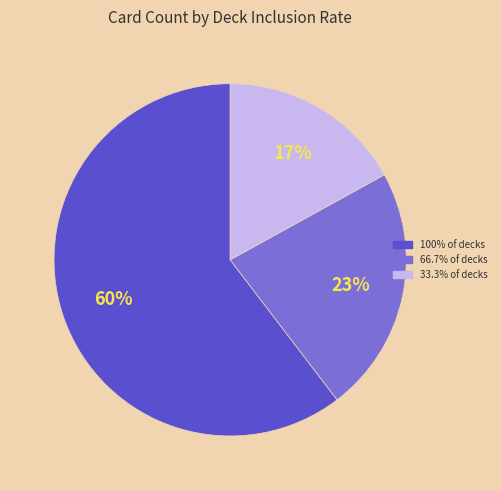

To the nearest percent, what is the average slice percentage?

33%